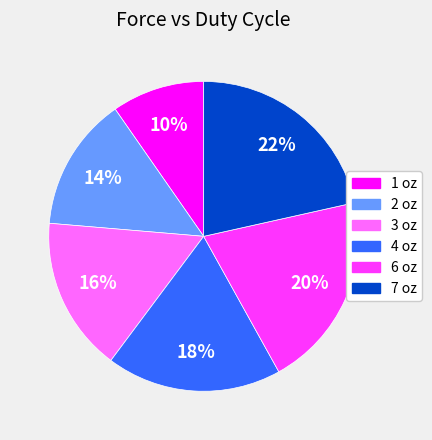

Which has a higher value, 4 oz or 6 oz?

6 oz